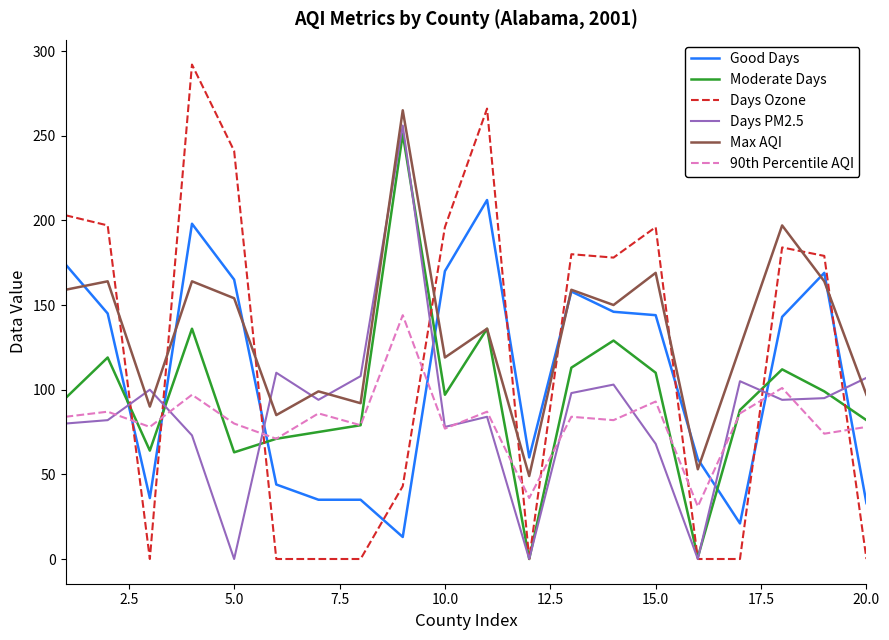

What is the maximum value for Good Days?

212